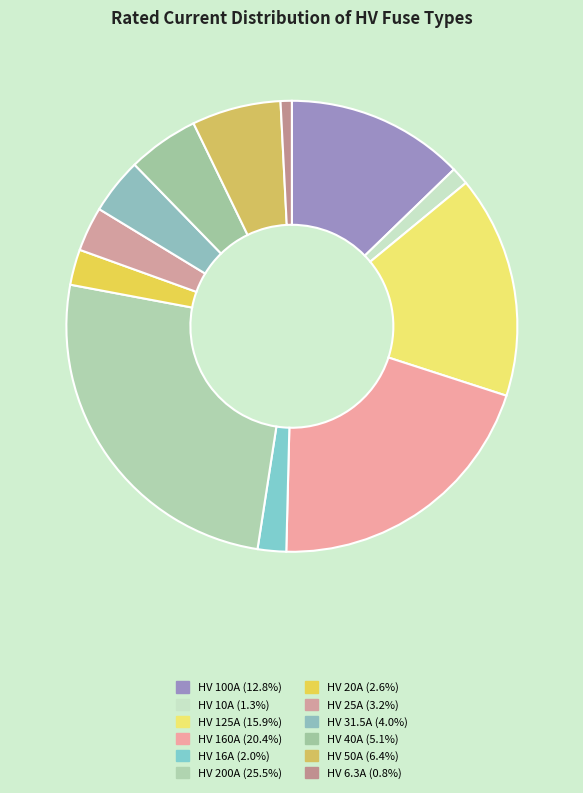

What is the largest slice in the pie chart?

HV 200A